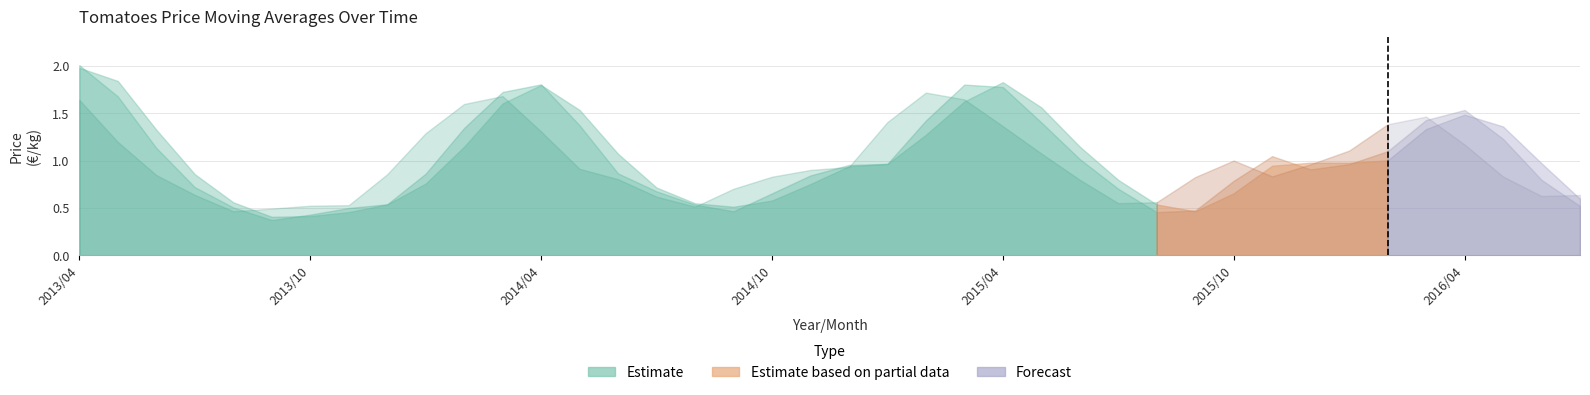

What is the label of the 10th point from the left?

2014/01